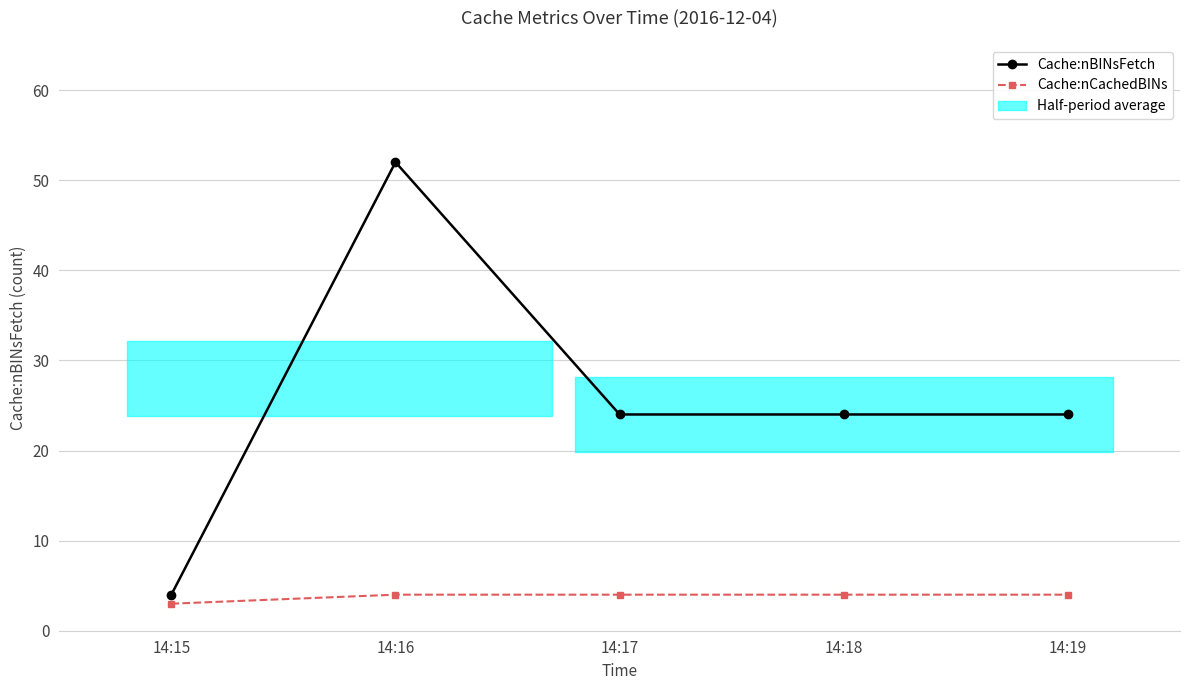

How many interior local peaks does the Cache:nBINsFetch series have?

1